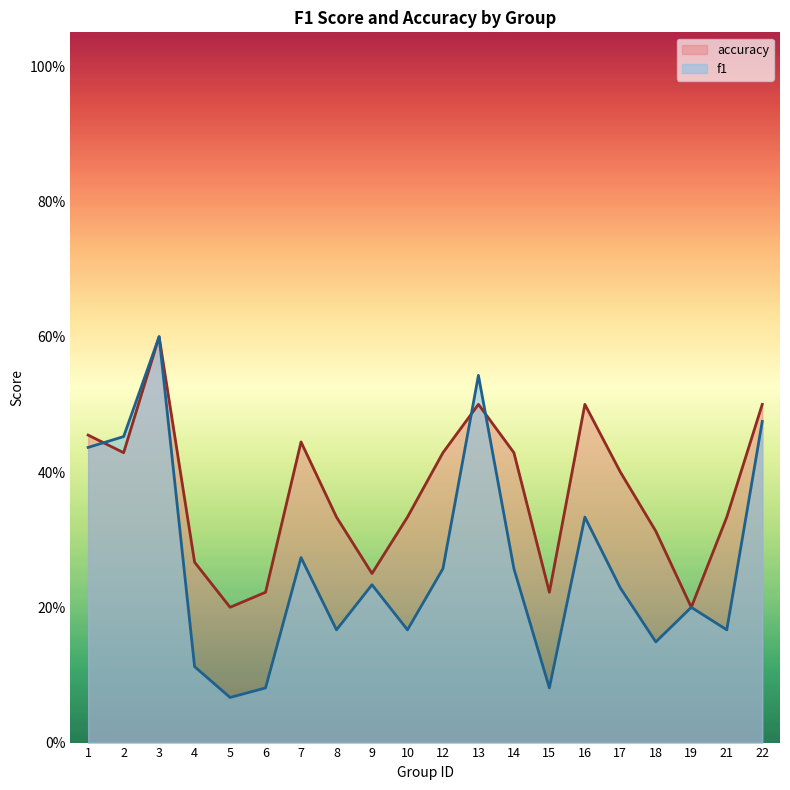

At which label is f1 closest to 0?

5